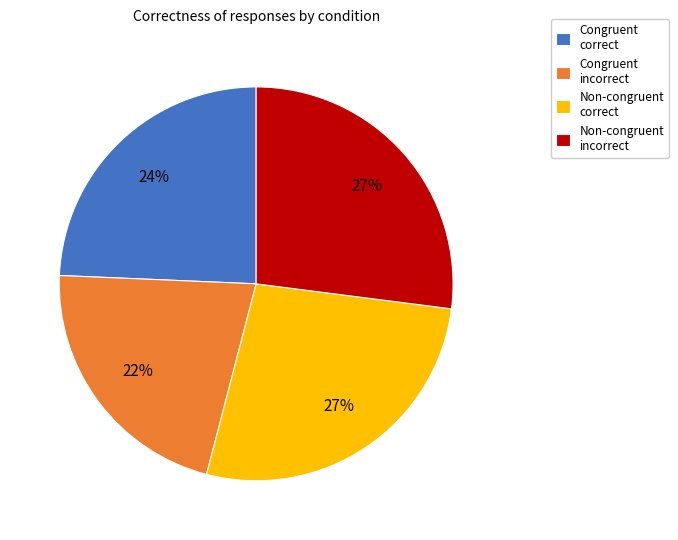

Count the number of slices in the pie.

4